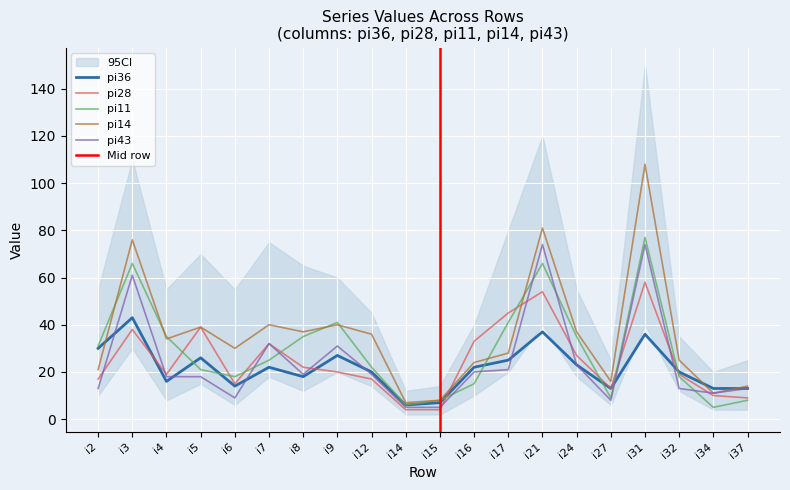

What are all the series names shown in the legend?

pi36, pi28, pi11, pi14, pi43